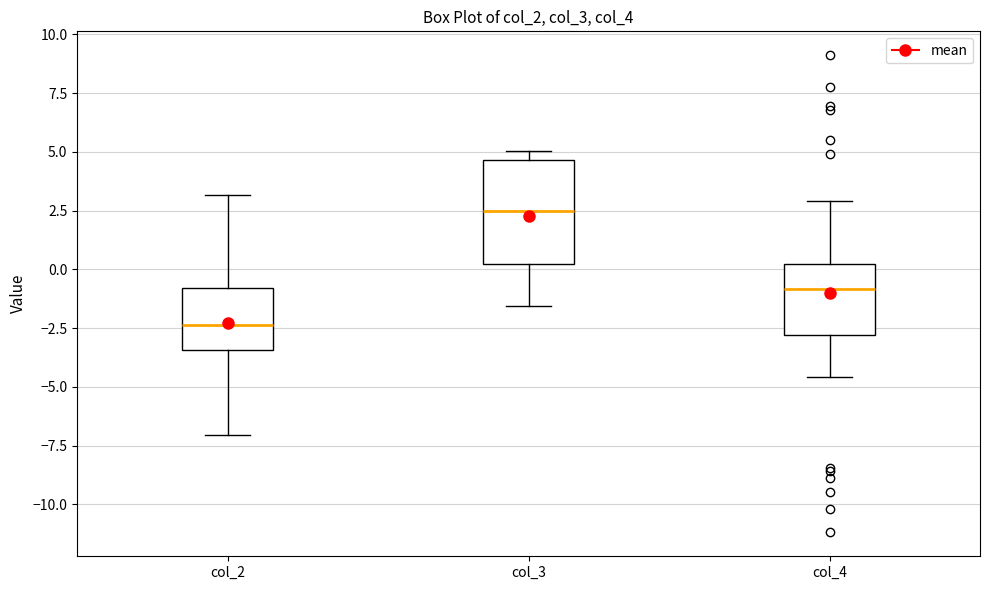

Reading left to right, transcribe this box plot: for each box, give where its median line is, the range the box spans, and where its two whiskers end, as read against the y-axis. The values are not printed on the chart, so give them approximately, as read against the axis.

col_2: median -2.5, box -3.5 to -1.0, whiskers -7.0 to 3.0
col_3: median 2.5, box 0.0 to 4.5, whiskers -1.5 to 5.0
col_4: median -1.0, box -3.0 to 0.0, whiskers -4.5 to 3.0